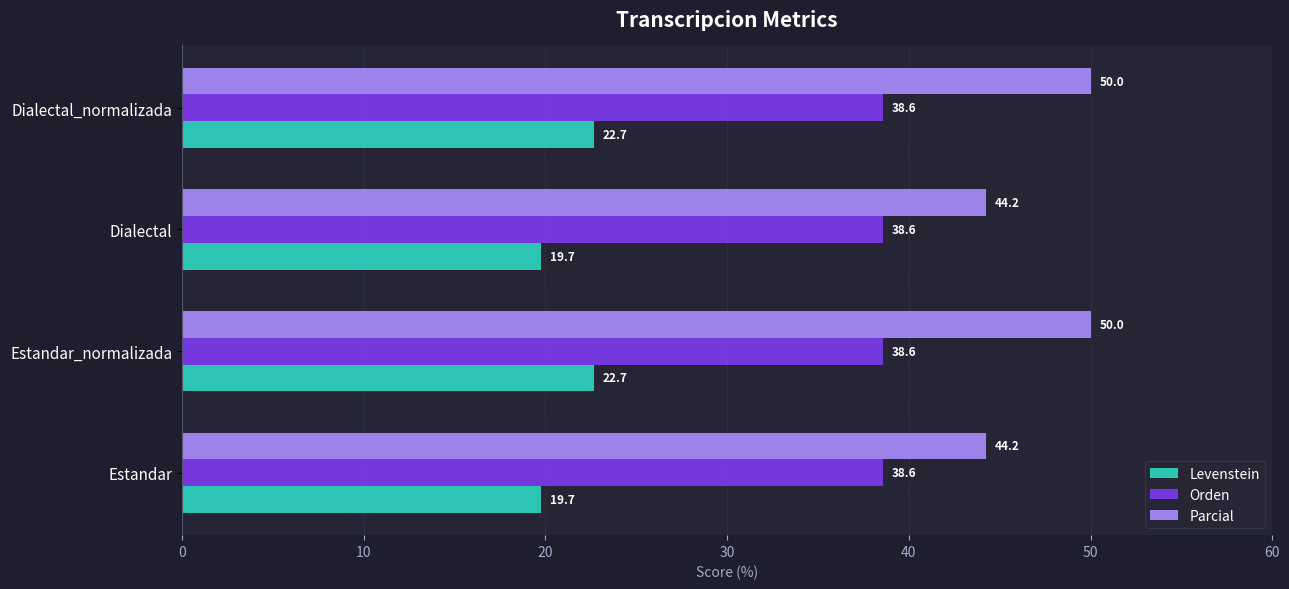

List the series in order of their overall mean, highest first.

Parcial, Orden, Levenstein